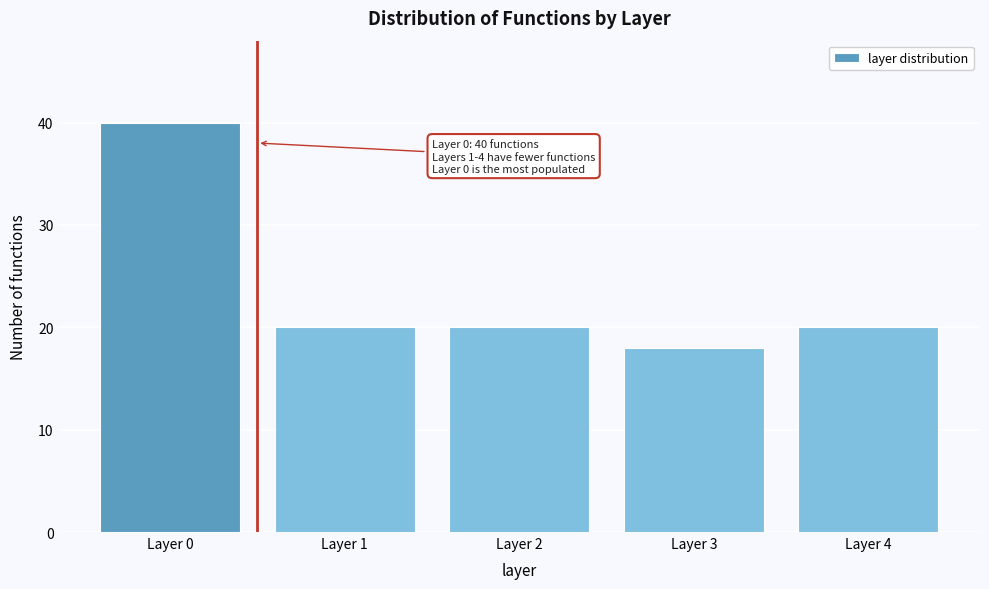

Reading left to right, what are all the values shown in this chart?

Layer 0=40	Layer 1=20	Layer 2=20	Layer 3=18	Layer 4=20